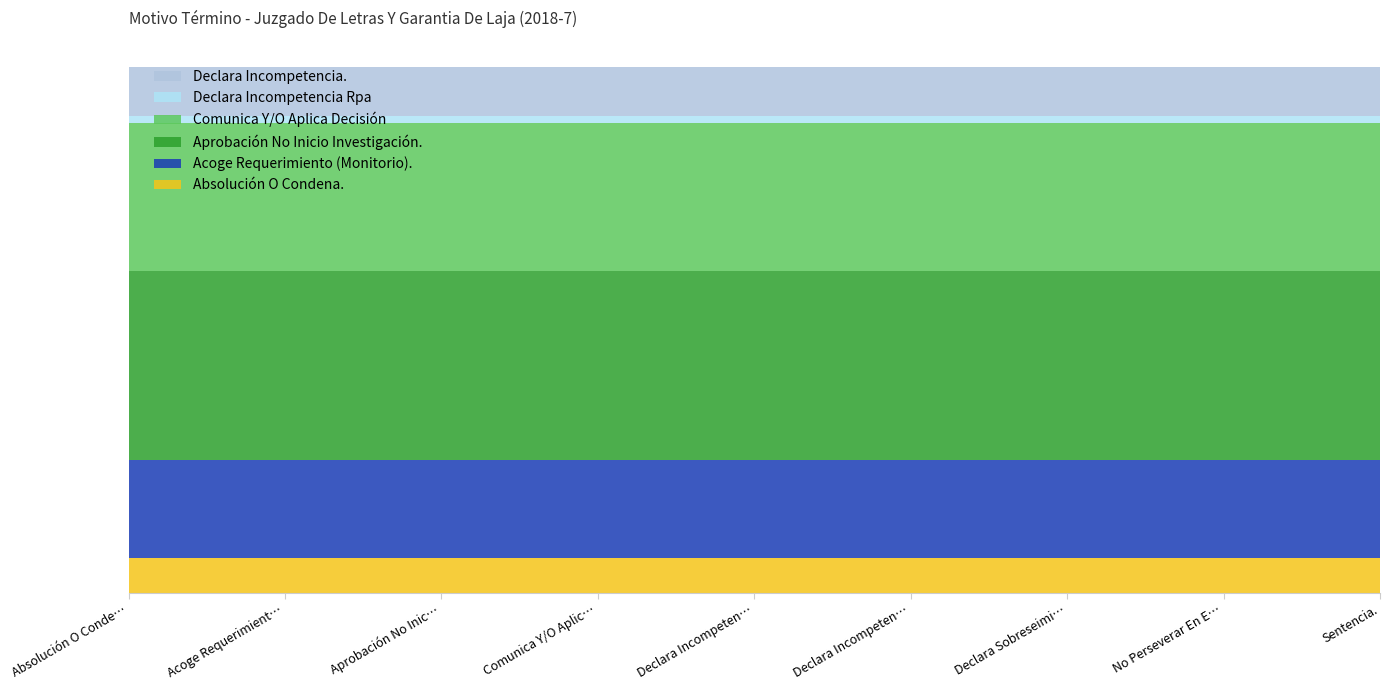

How many lines are shown in the chart?

6